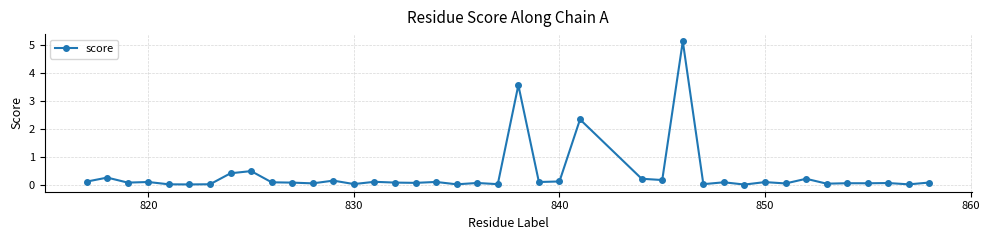

What is the sum of all values?

15.3